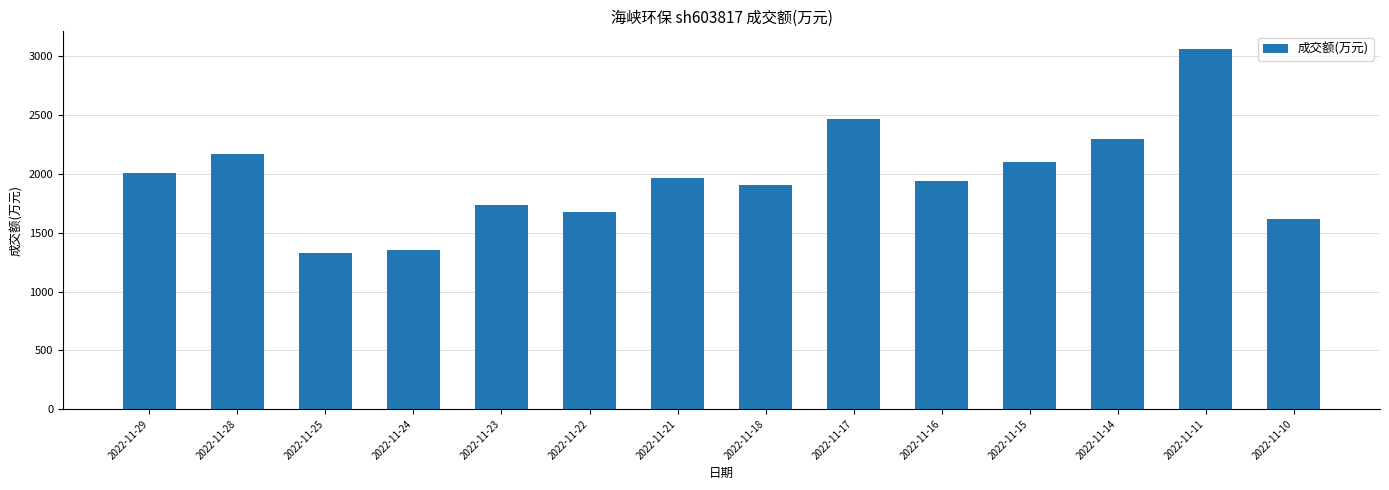

What is the greatest value displayed?

3061